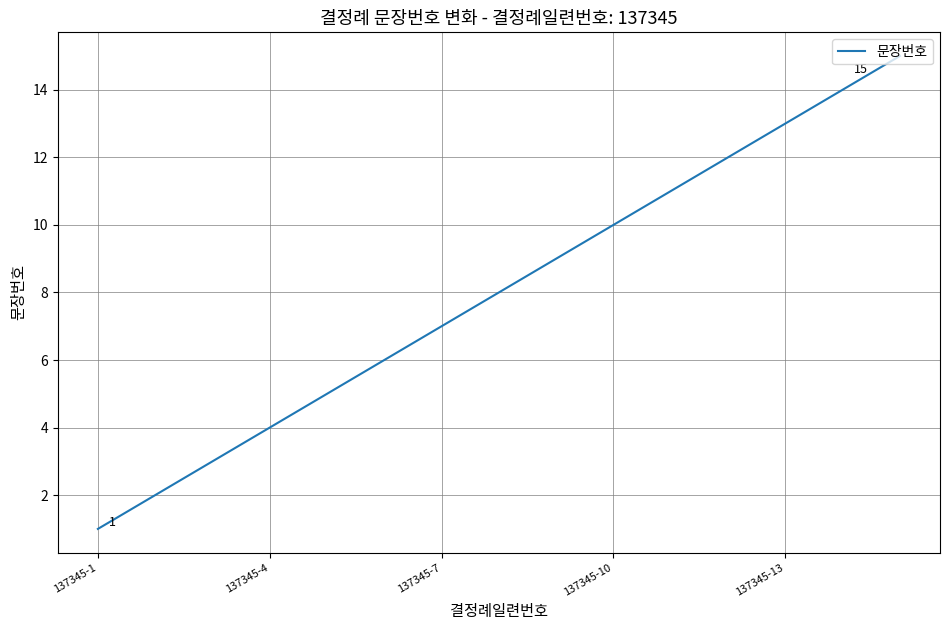

What is the difference between the maximum and minimum values?

14